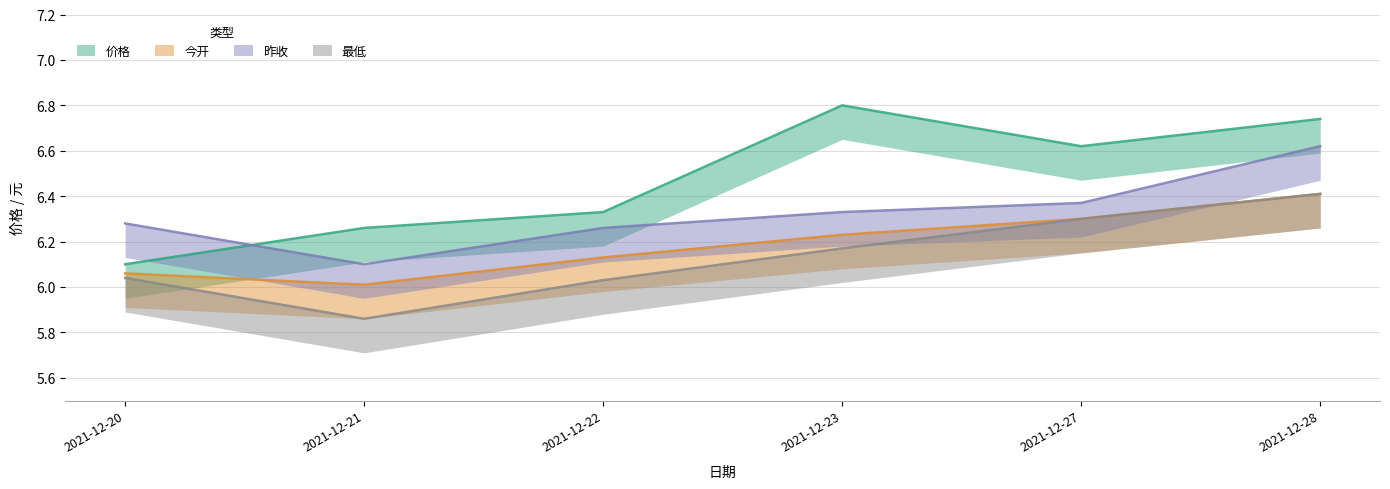

What is the total value across all series at 2021-12-21?

24.2